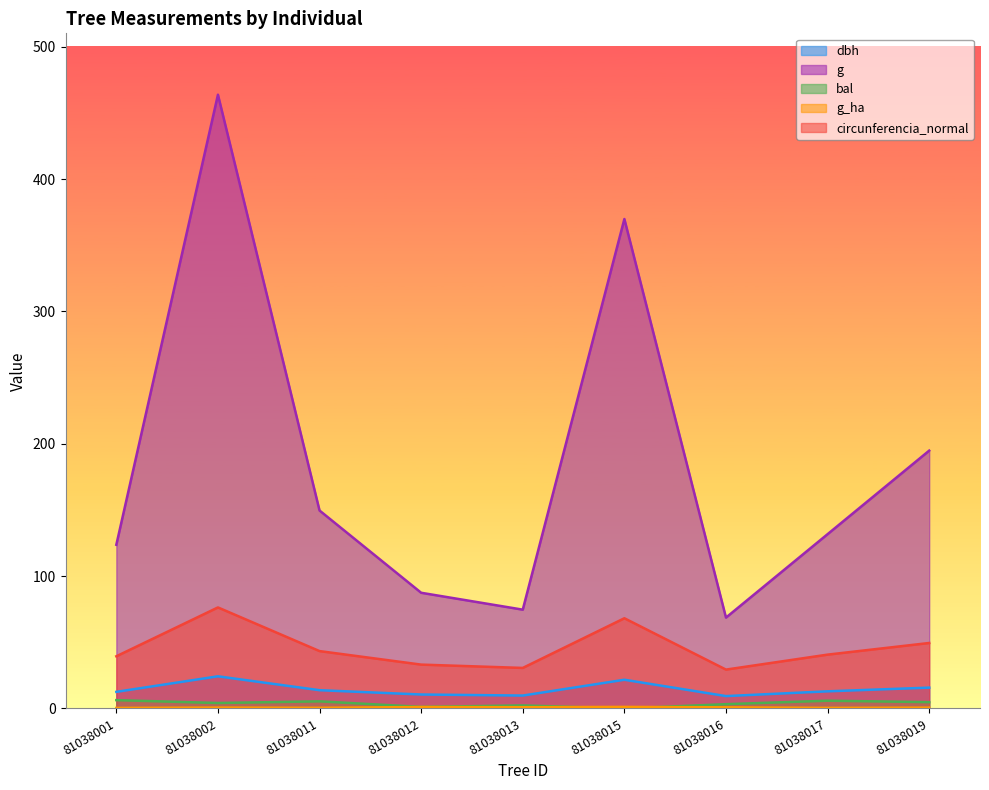

Rank the series at 81038012 from lowest to highest value.

g_ha, bal, dbh, circunferencia_normal, g